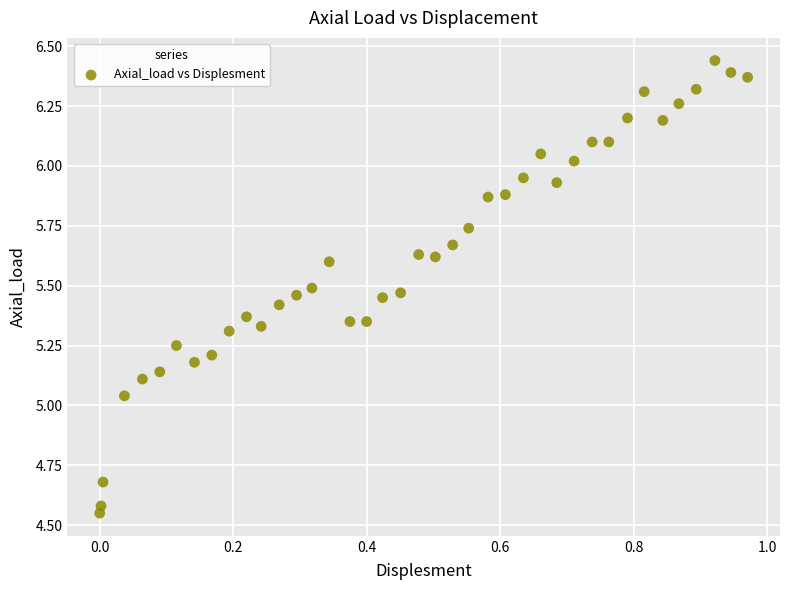

What is the range of Y values (max minus min)?

1.9